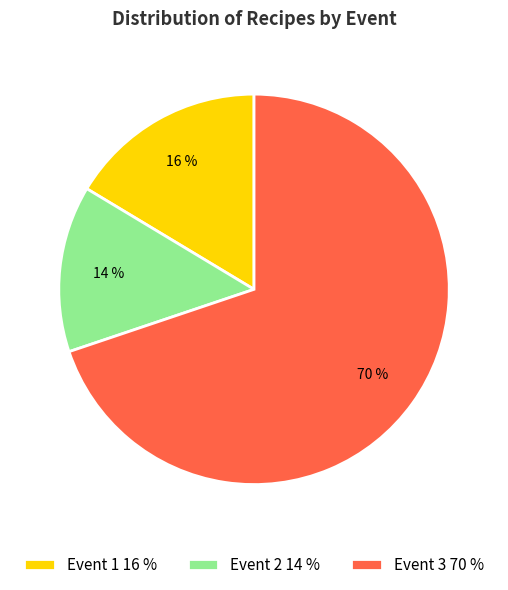

True or false: Event 3 accounts for 60% of the total.

False